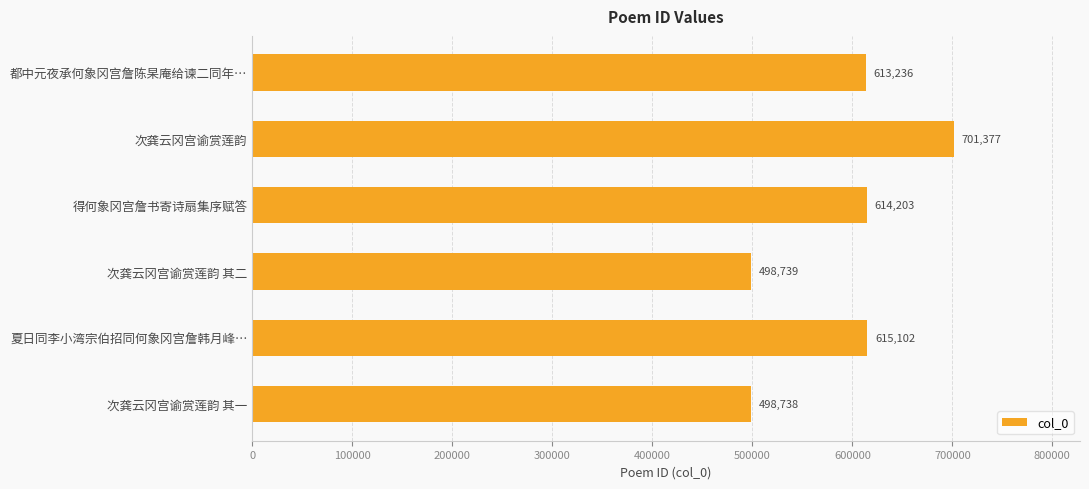

List the labels in order of value, largest first.

次龚云冈宫谕赏莲韵, 夏日同李小湾宗伯招同何象冈宫詹韩月峰…, 得何象冈宫詹书寄诗扇集序赋答, 都中元夜承何象冈宫詹陈杲庵给谏二同年…, 次龚云冈宫谕赏莲韵 其二, 次龚云冈宫谕赏莲韵 其一